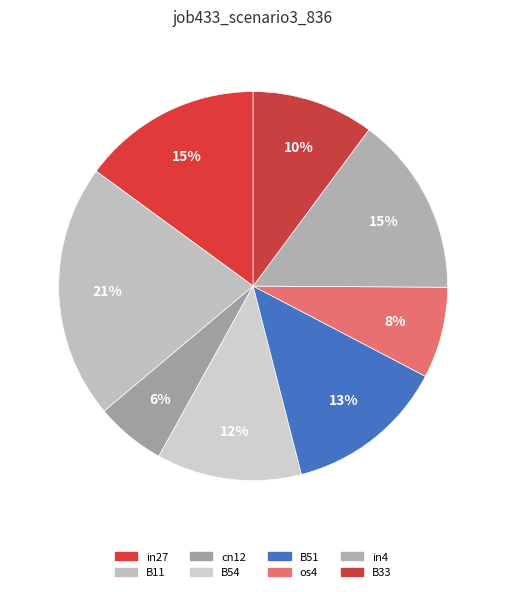

How many segments does this pie chart have?

8